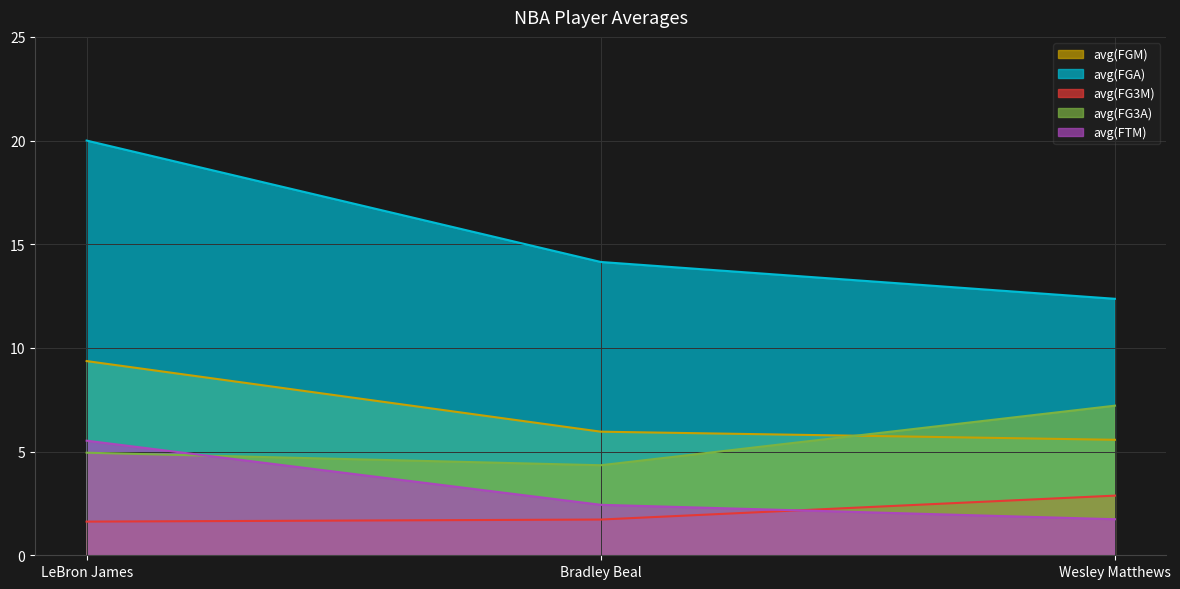

What are all the series names shown in the legend?

avg(FGM), avg(FGA), avg(FG3M), avg(FG3A), avg(FTM)